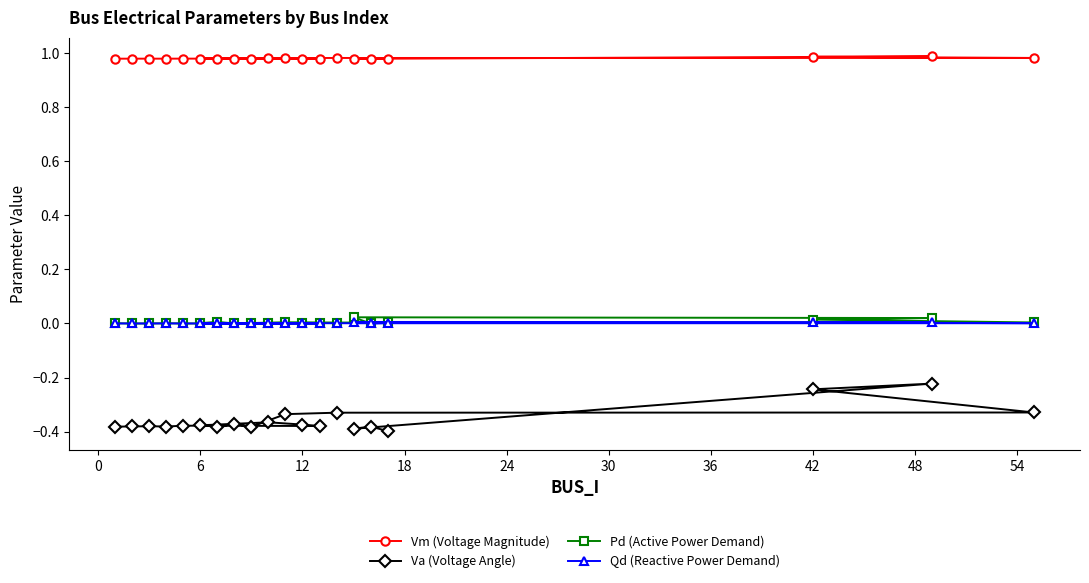

True or false: Va (Voltage Angle) has a value of -0.5 at 12.

False